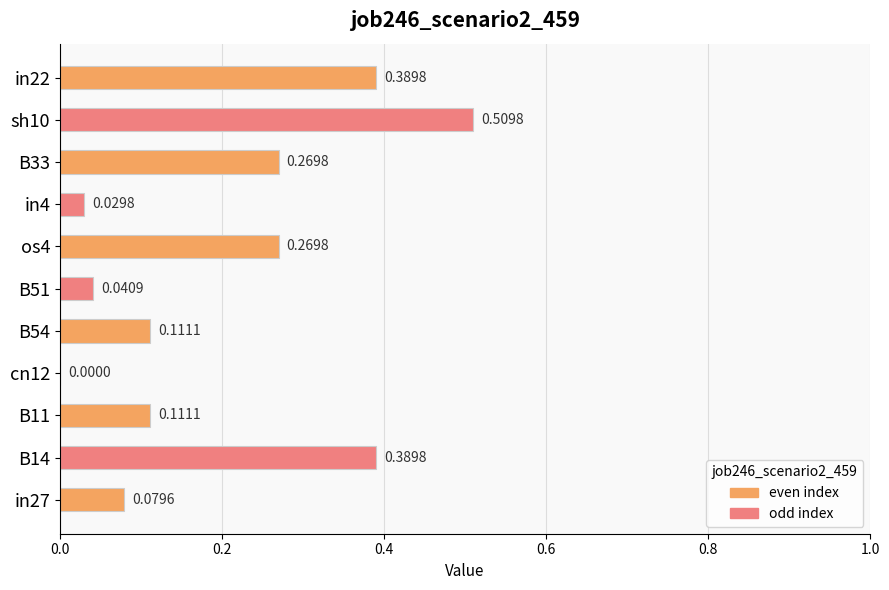

At which label is the value closest to 0?

cn12